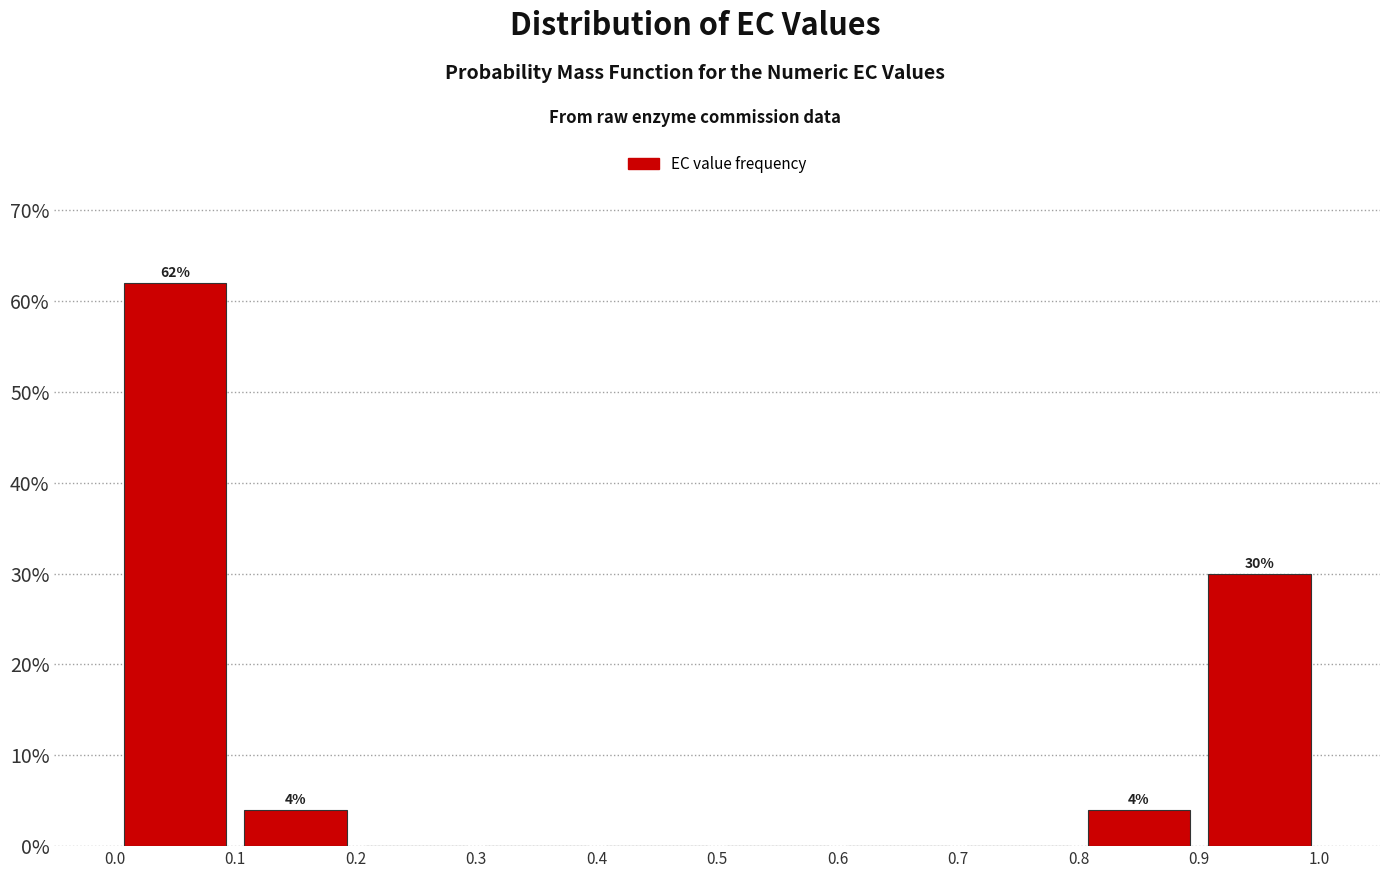

Which range on the x-axis has the tallest bar?

0.0 to 0.1